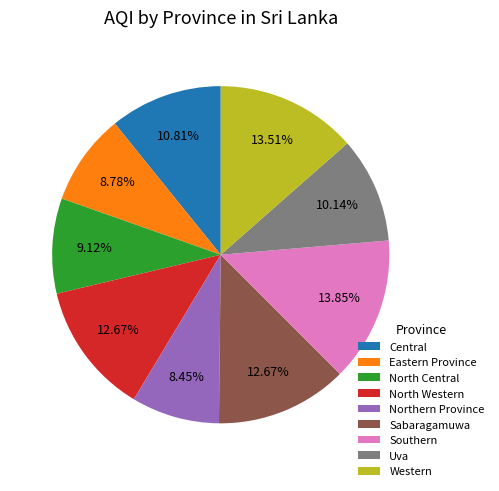

What is the total percentage of North Western and Uva?

22.8%